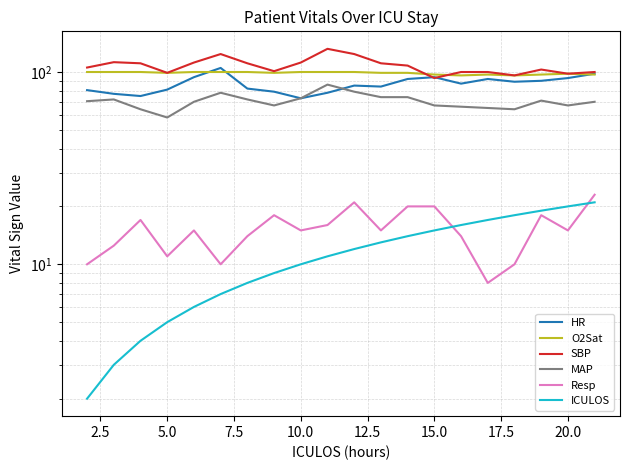

What is the maximum value for O2Sat?

100.0